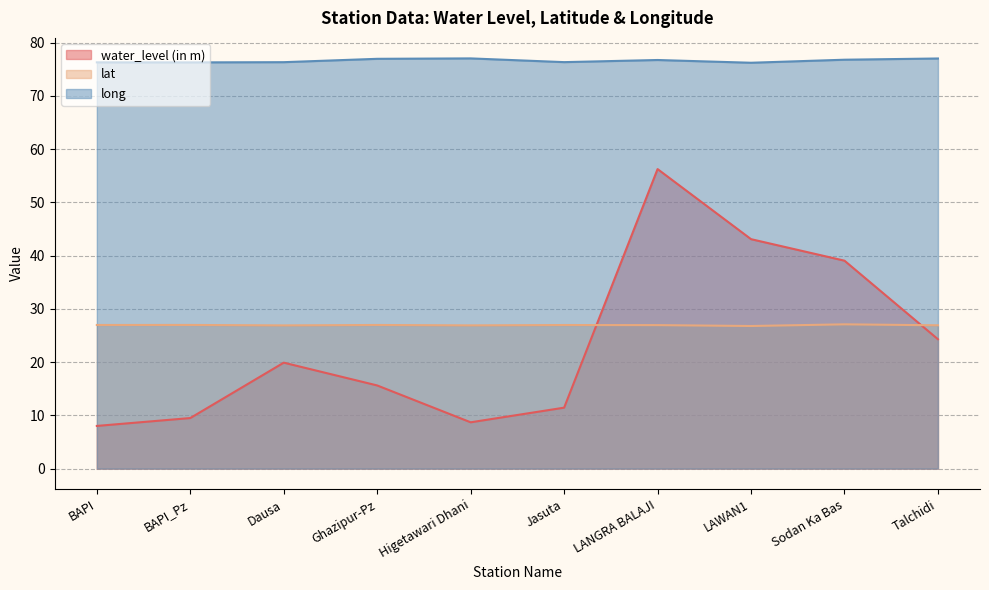

What is the sum of the water_level (in m) values at Ghazipur-Pz and Jasuta?

27.1